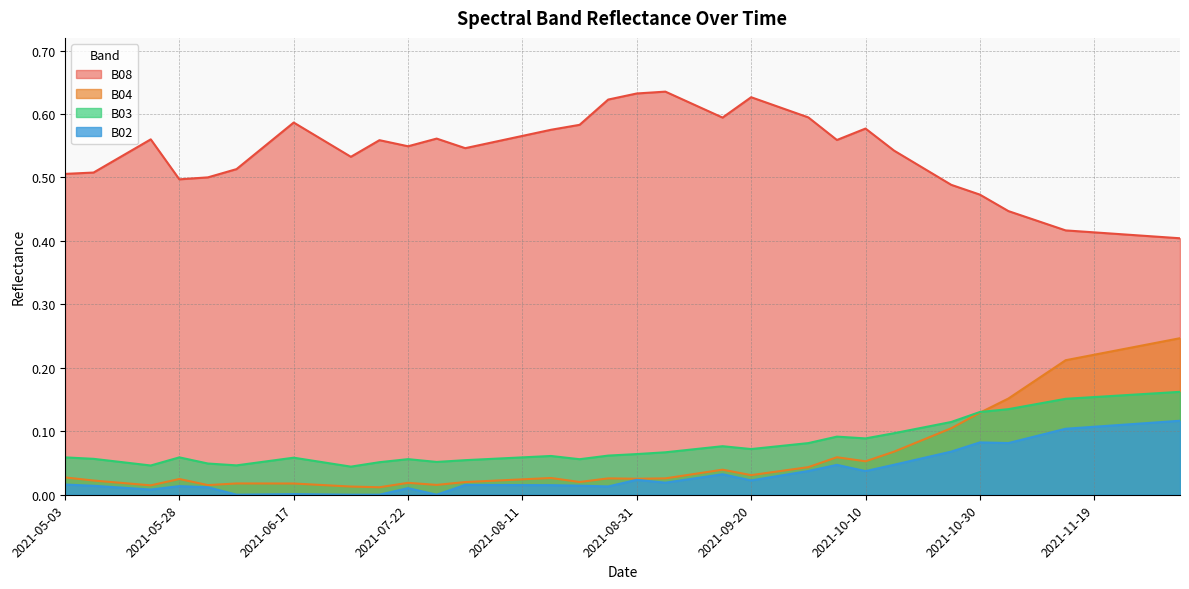

What is the spread (max minus min) of values at 2021-09-05?

0.6